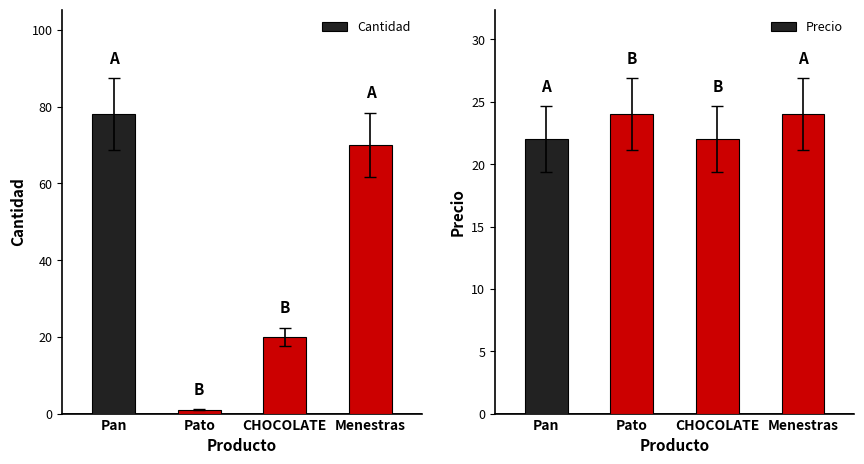

Reading right to left, list all the values displayed in this chart.

Cantidad: Menestras=70	CHOCOLATE=20	Pato=1	Pan=78
Precio: Menestras=24	CHOCOLATE=22	Pato=24	Pan=22